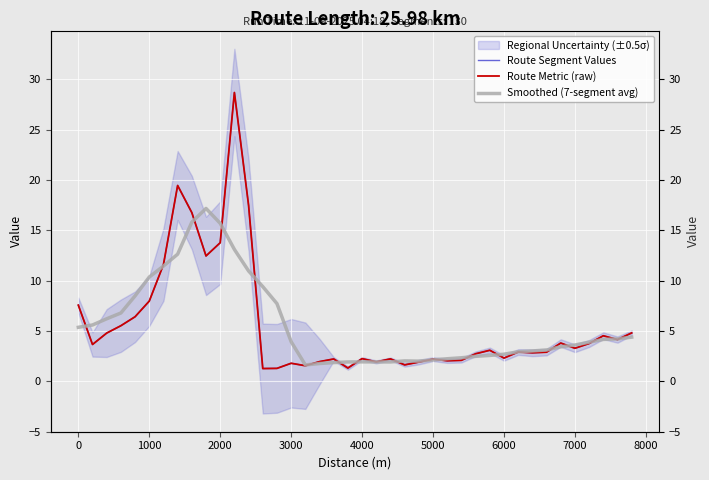

How many values in the Smoothed (7-segment avg) series exceed 3?

24